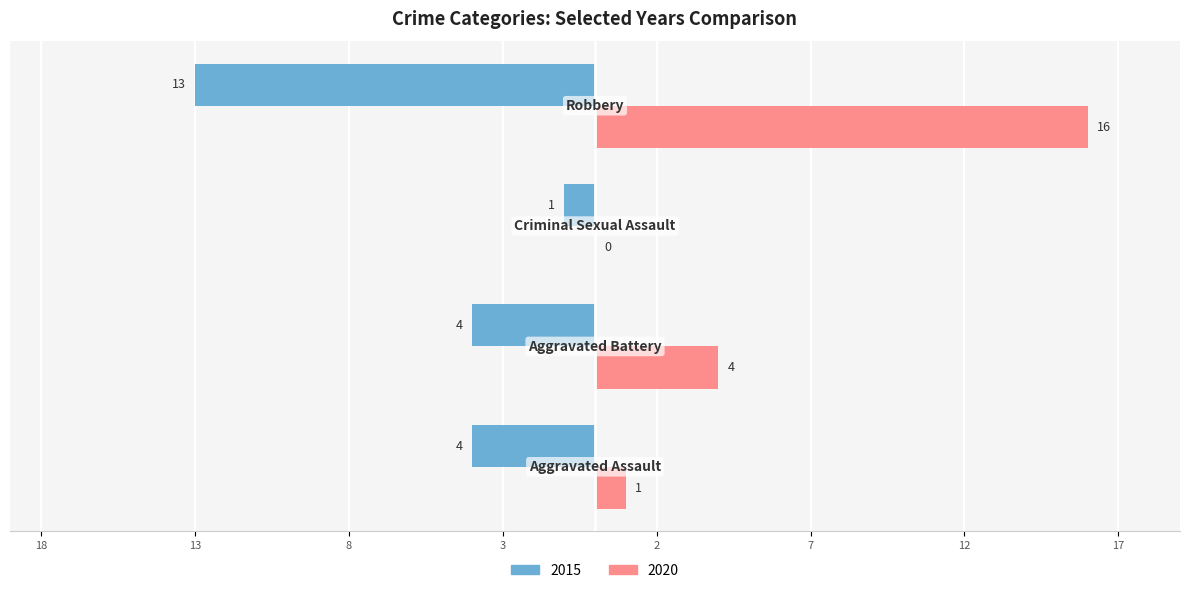

What are all the series names shown in the legend?

2015, 2020